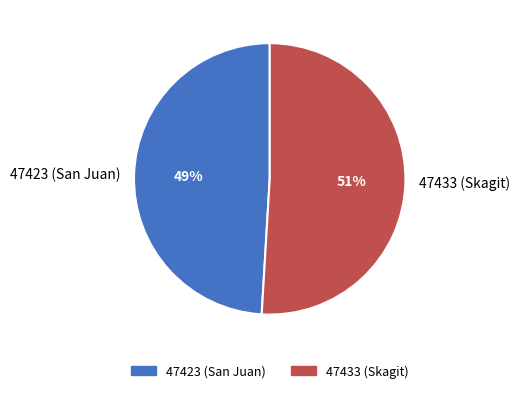

Which category has the biggest portion of the pie?

47433 (Skagit)